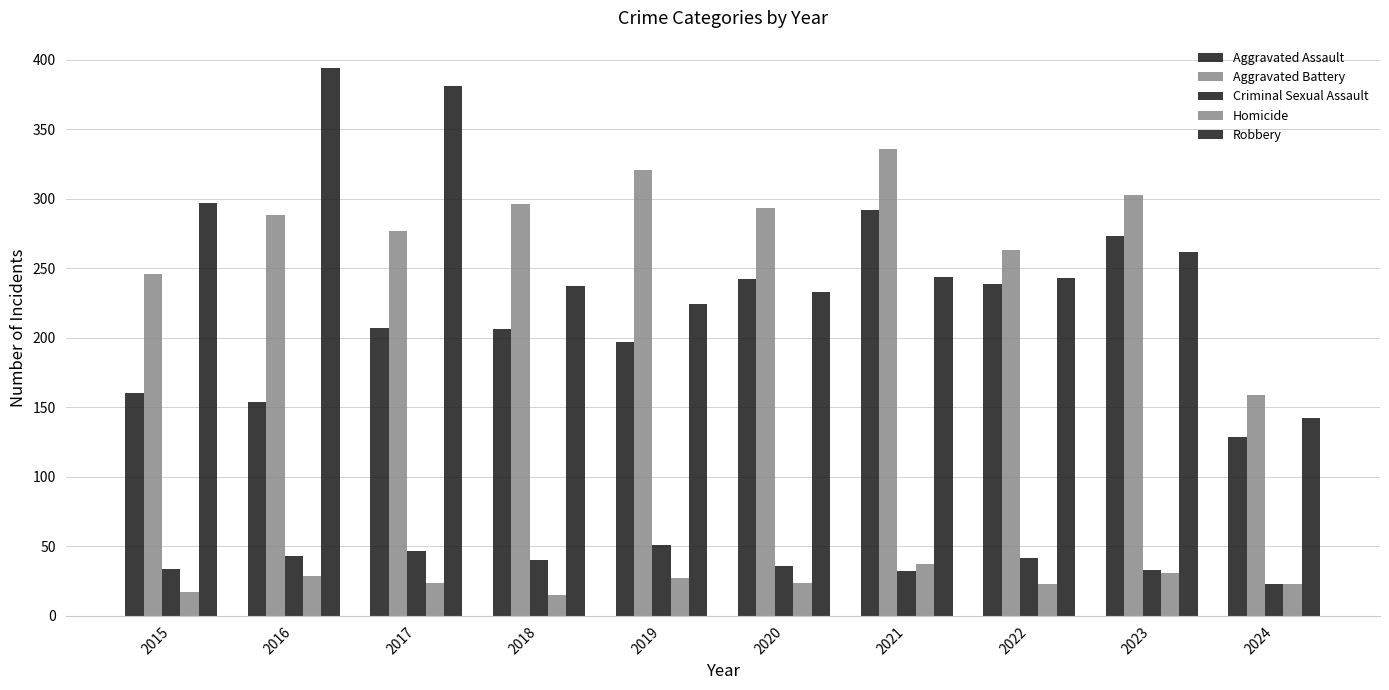

List the series in order of their peak value, highest first.

Robbery, Aggravated Battery, Aggravated Assault, Criminal Sexual Assault, Homicide